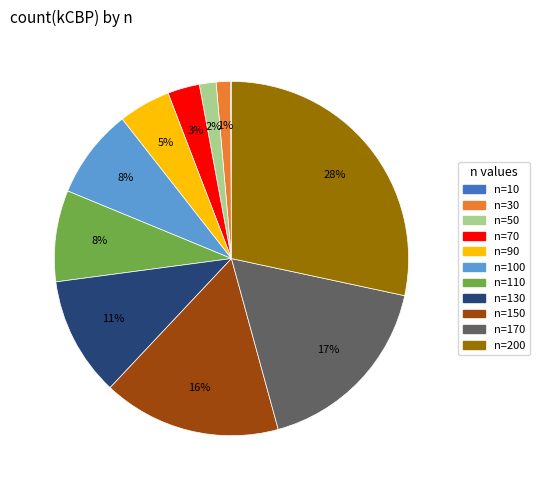

Does any single category account for the majority?

No